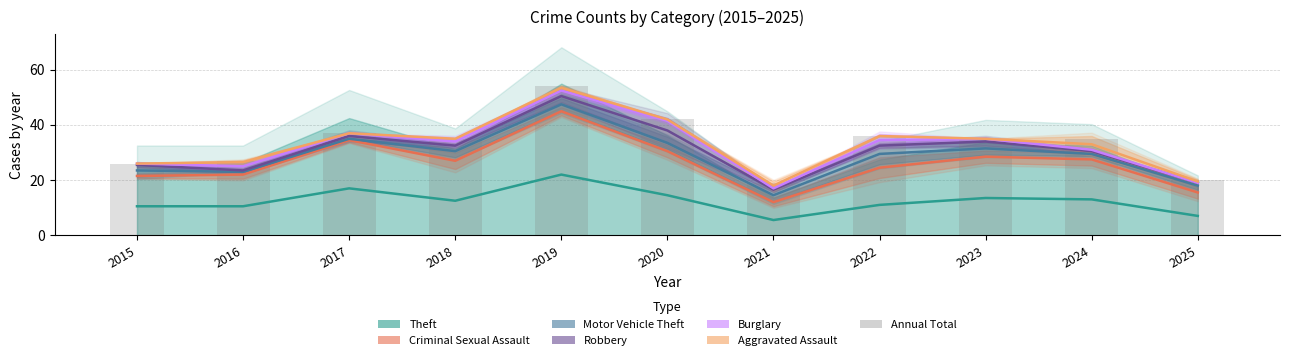

The value of Theft at 2018 is 25. True or false?

True